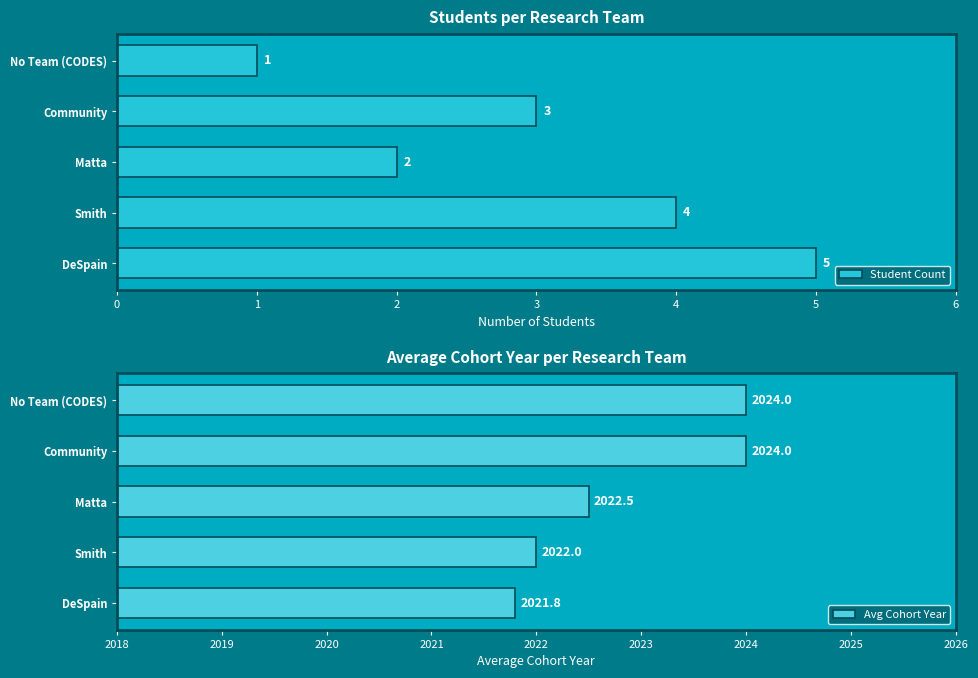

Rank the series by their average value, from lowest to highest.

Student Count, Avg Cohort Year